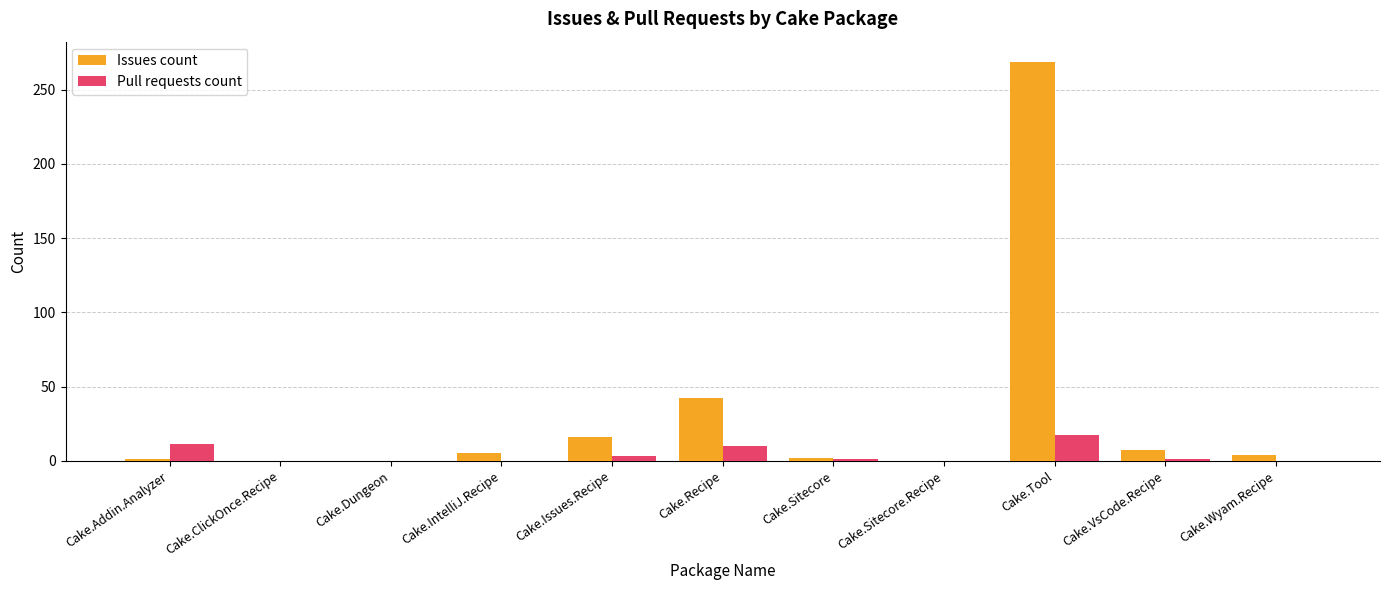

At which label does Issues count first exceed 4?

Cake.IntelliJ.Recipe